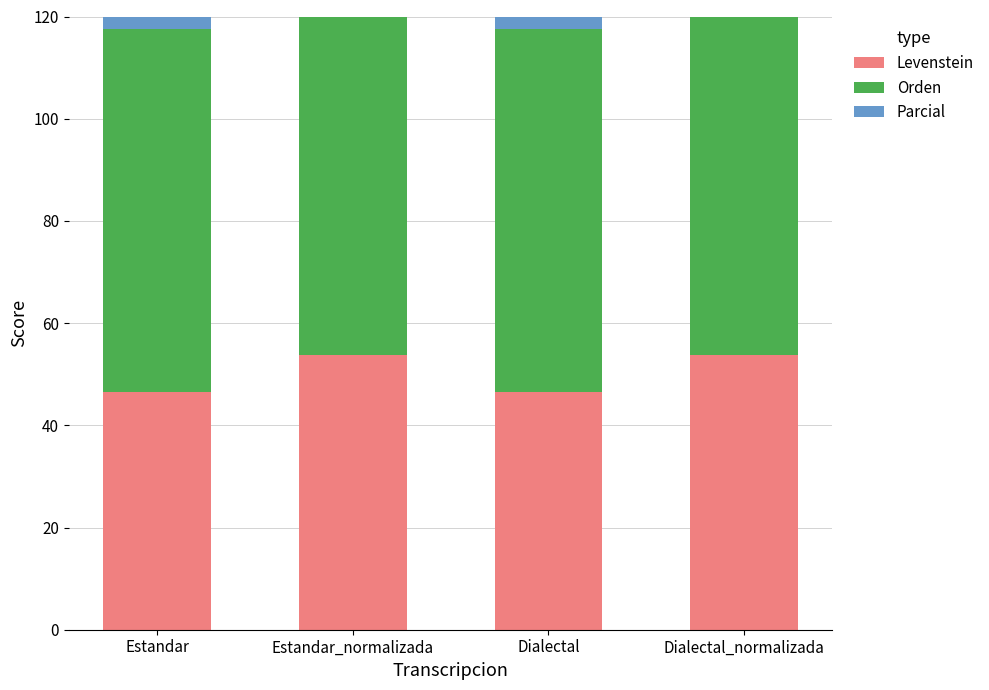

What is the difference between the maximum and minimum values in the Parcial series?

8.0